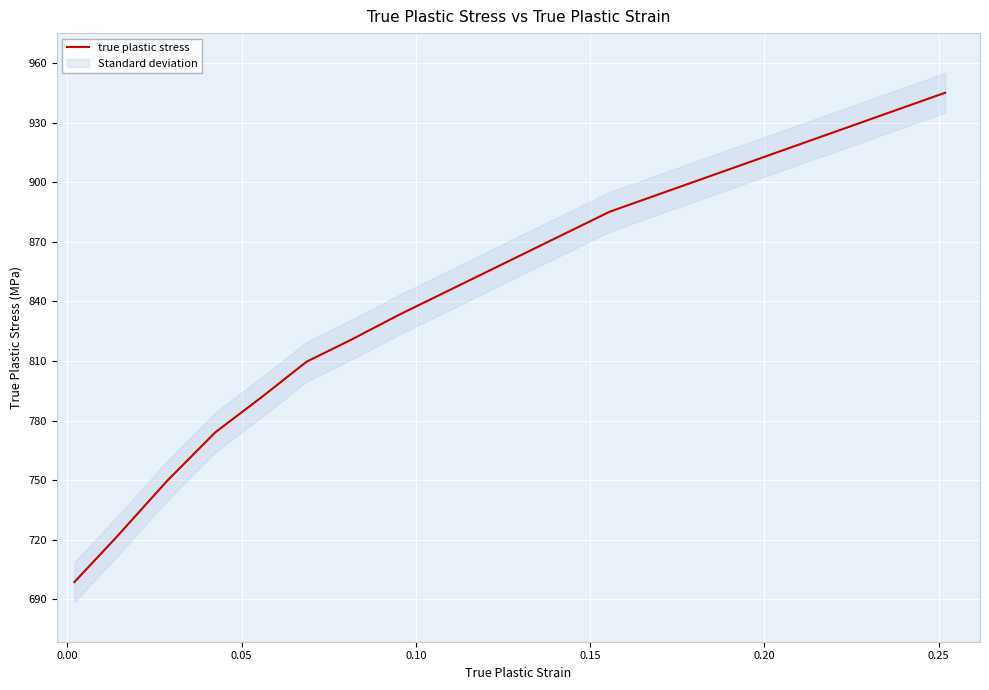

What is the lowest value of the true plastic stress series?

698.7